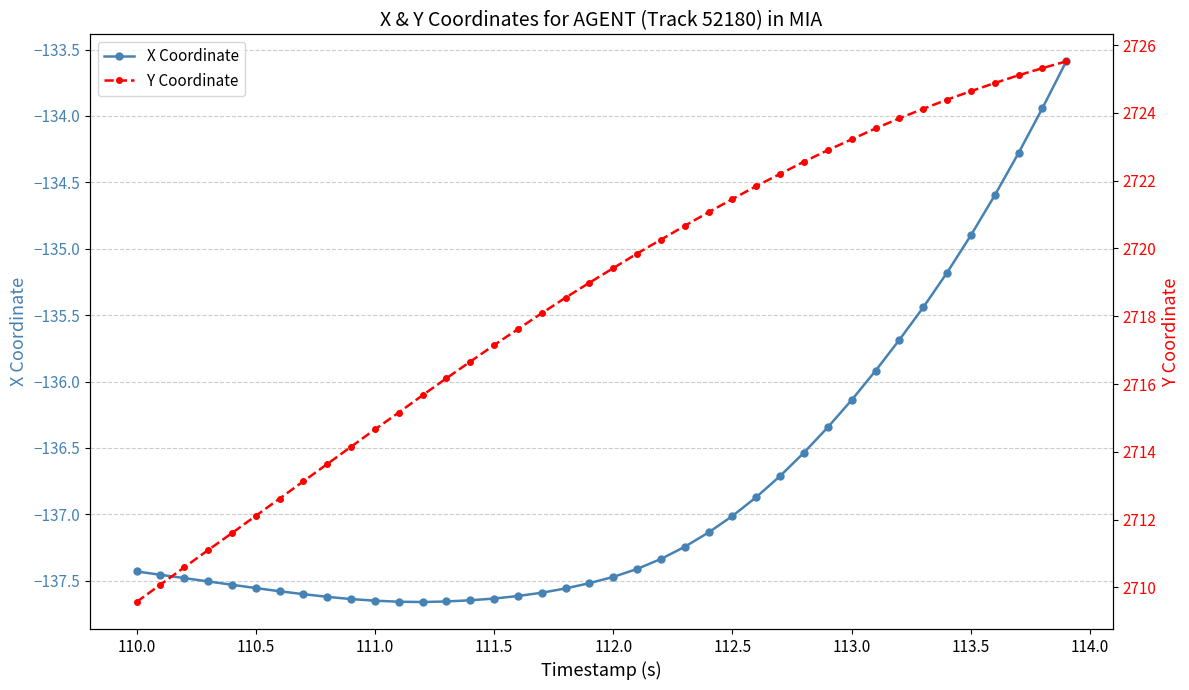

Count the number of data series in this chart.

2